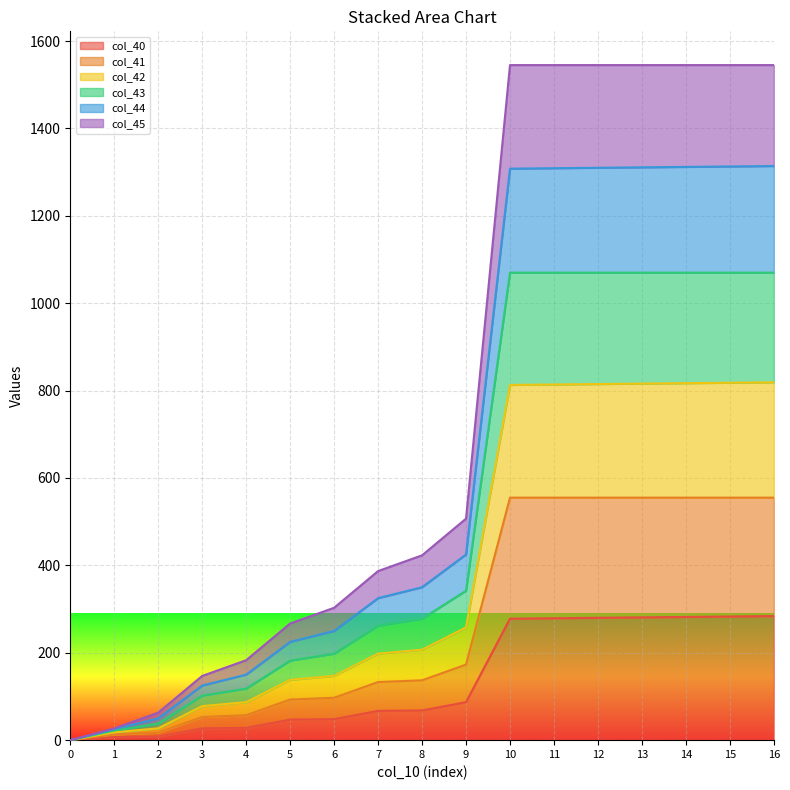

True or false: col_41 and col_43 cross at least once.

False